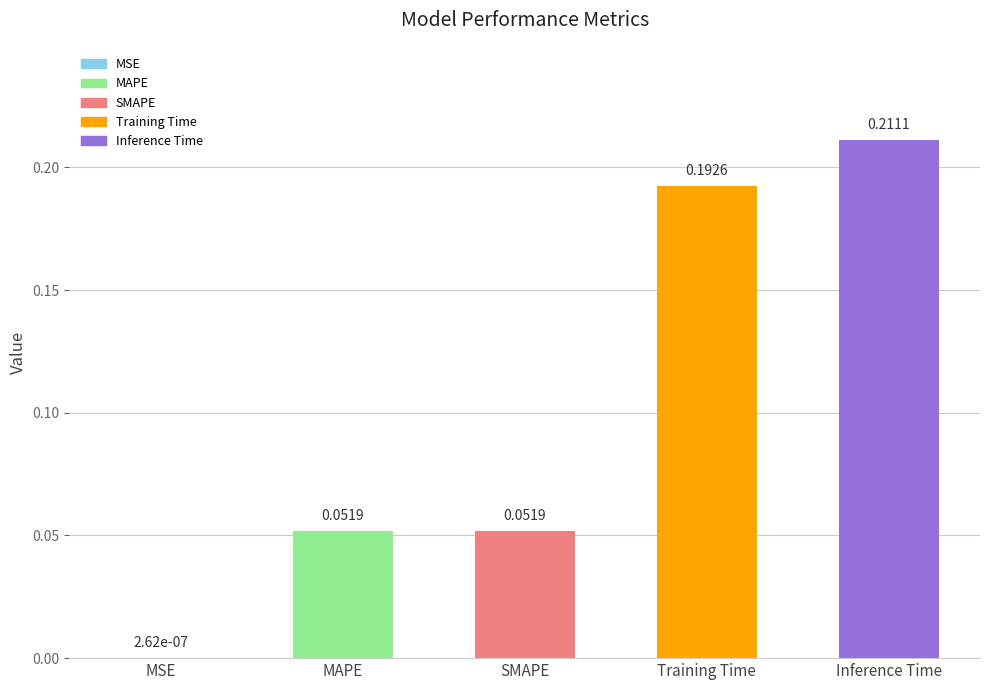

Are the bars grouped side by side (vs. stacked)?

No